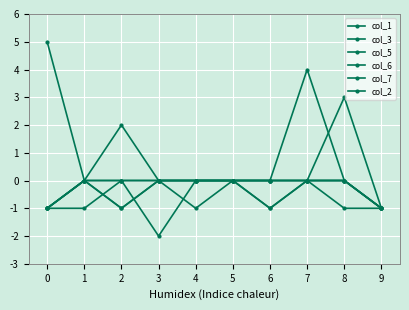

Which has a higher value, 1 or 2?

1